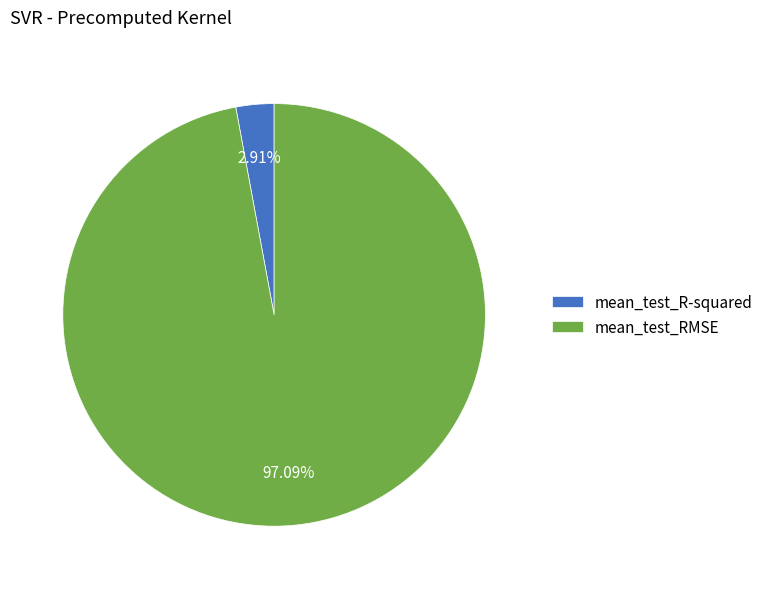

The mean_test_R-squared slice represents 15% of the pie. True or false?

False